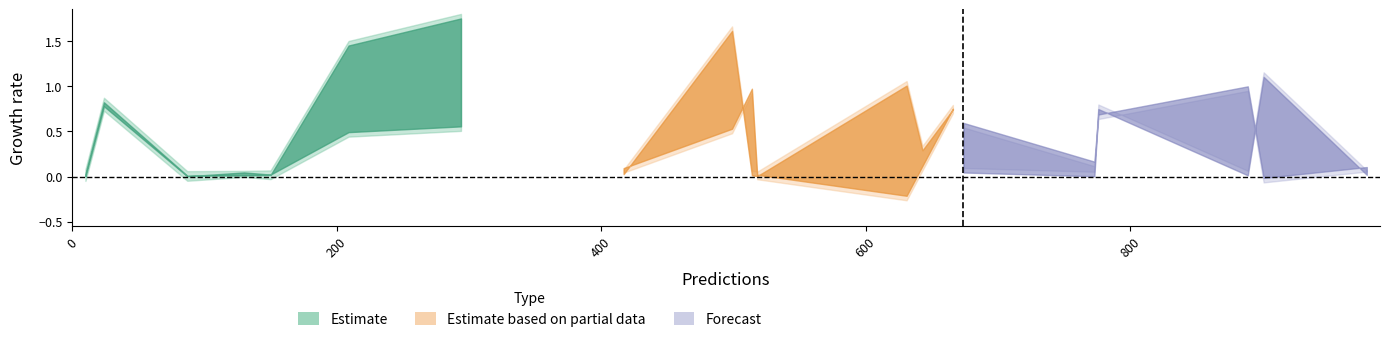

How many lines are shown in the chart?

2